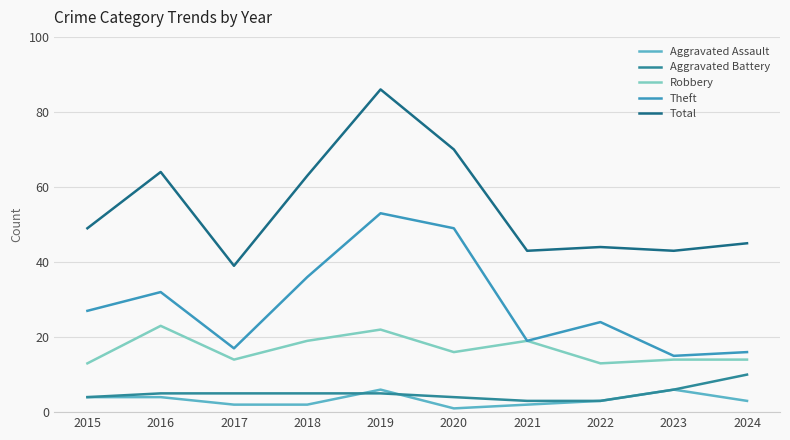

True or false: Robbery and Aggravated Assault cross at least once.

False